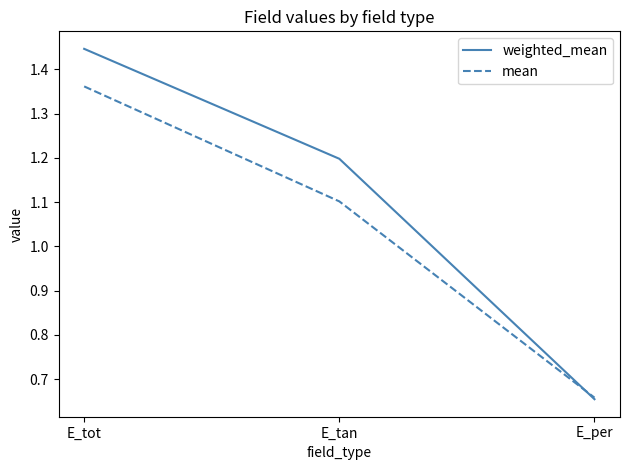

Is the value of mean at E_tan greater than the value of weighted_mean at E_per?

Yes